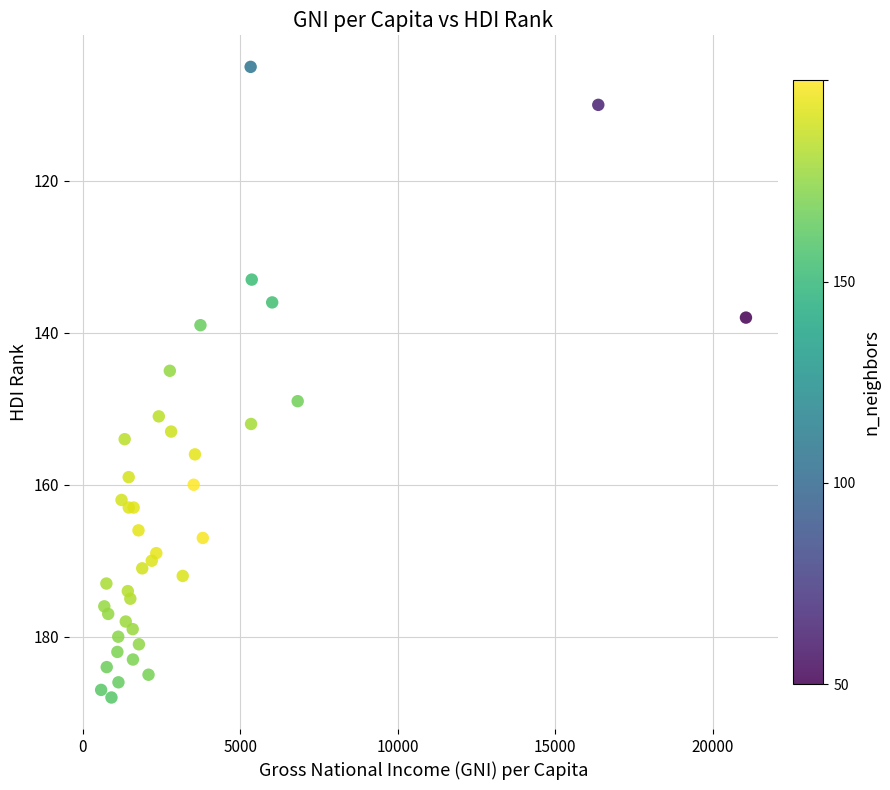

What Y value in the scatter plot is closest to 146?

145